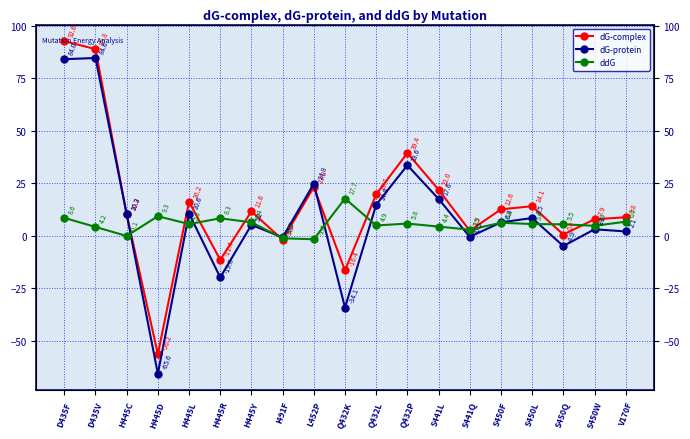

How many values in dG-complex are below zero?

4